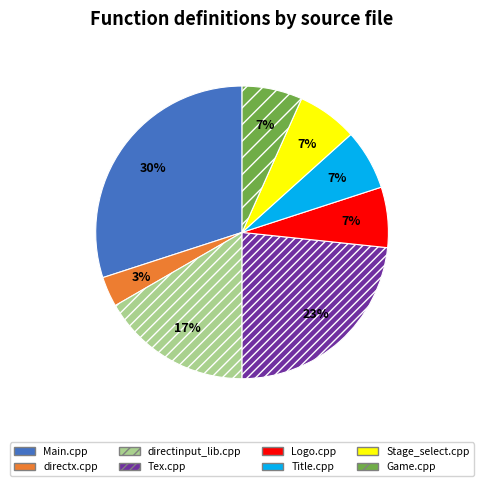

What percentage is the directx.cpp slice, to the nearest percent?

3%